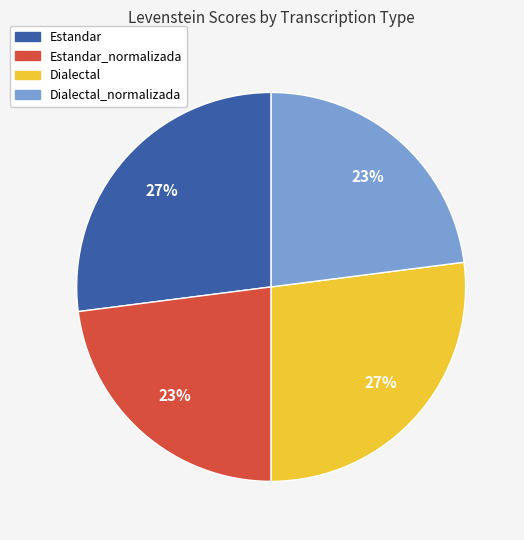

To the nearest percent, what is the difference between the largest and smallest slice percentages?

4%